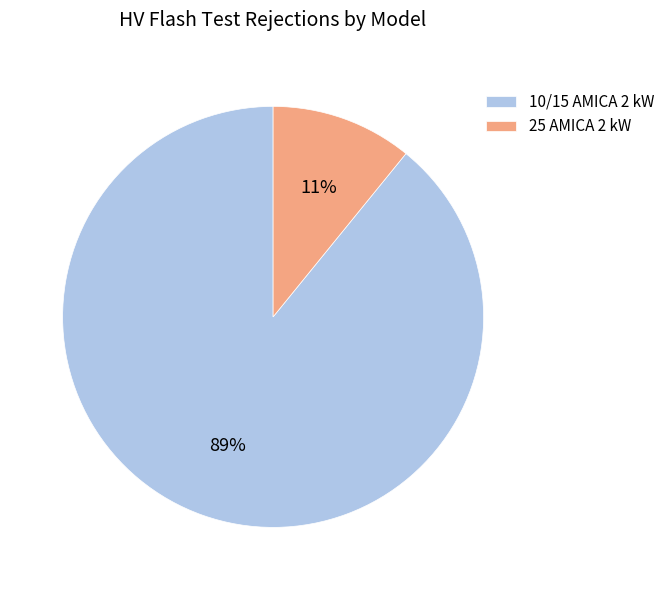

Between 10/15 AMICA 2 kW and 25 AMICA 2 kW, which is larger?

10/15 AMICA 2 kW